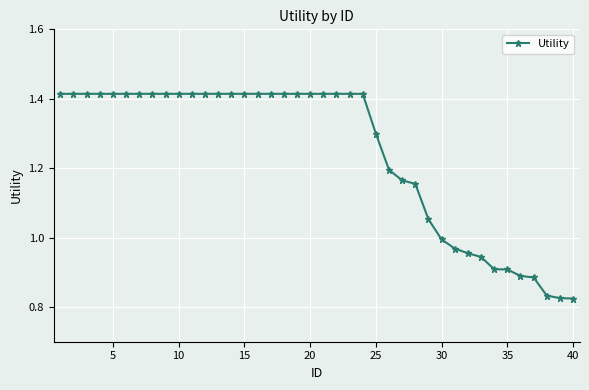

What is the sum of all values?

49.7